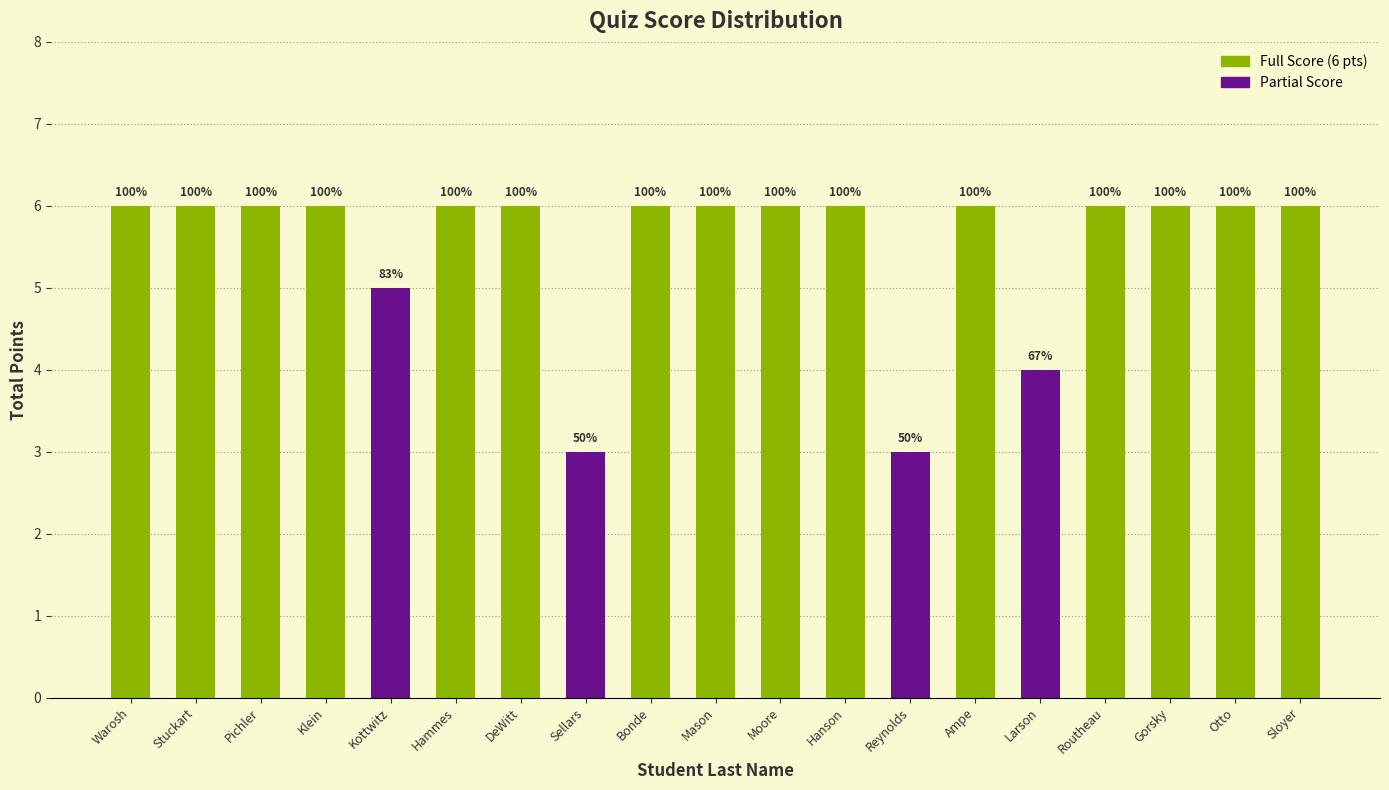

The value at Klein is 2. True or false?

False